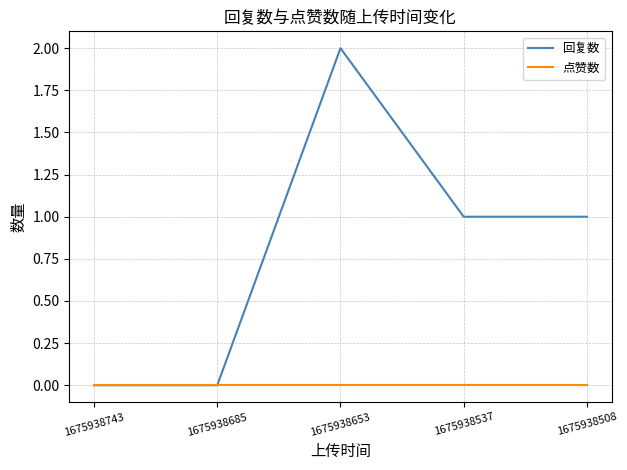

Does the chart have visible grid lines?

Yes